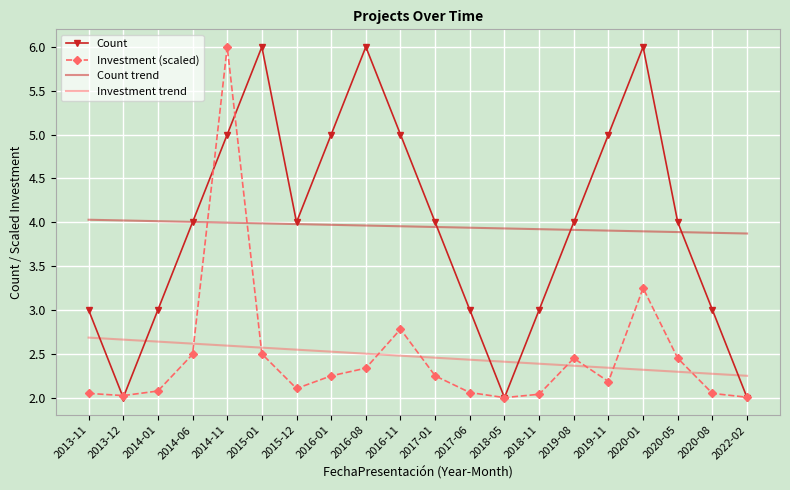

What position from the left is 2019-08?

15